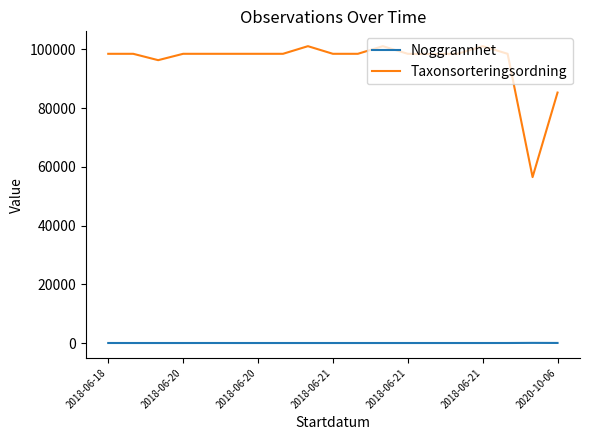

How many lines are shown in the chart?

2